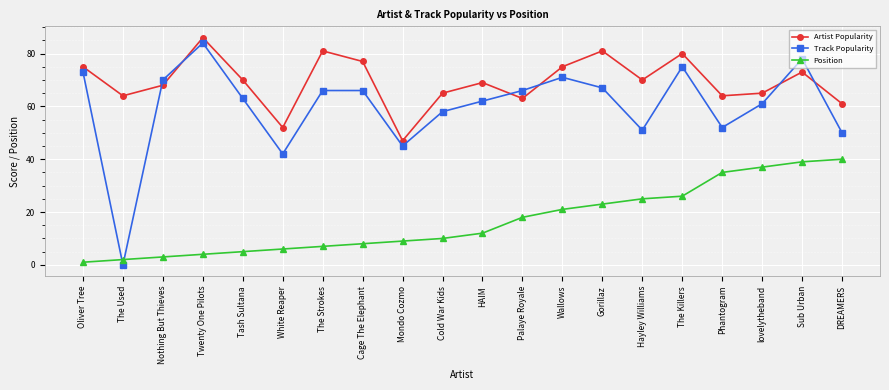

What is the difference between the highest and lowest values at Tash Sultana?

65